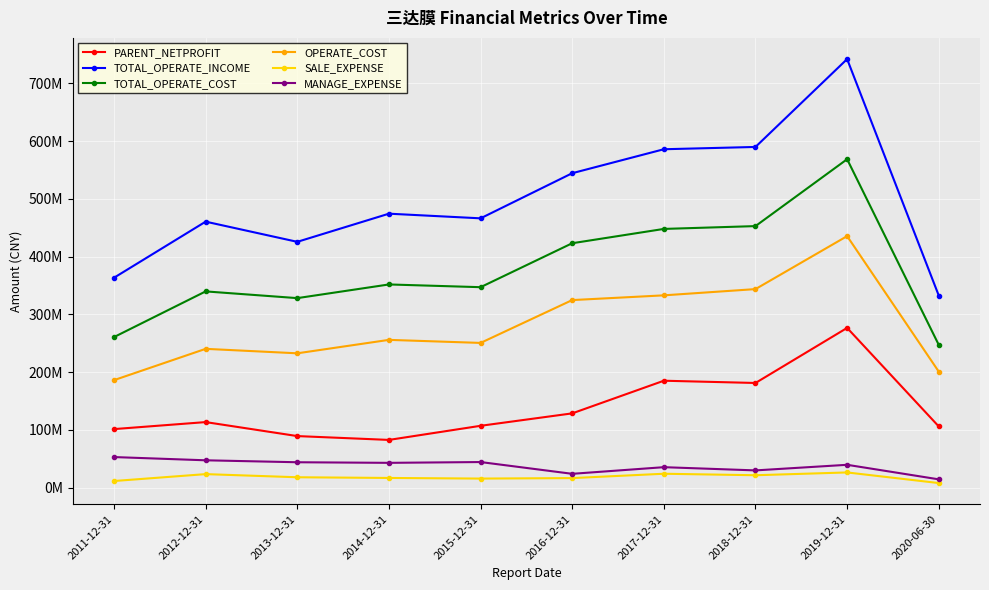

True or false: PARENT_NETPROFIT has more than 2 points higher than both neighbors.

True